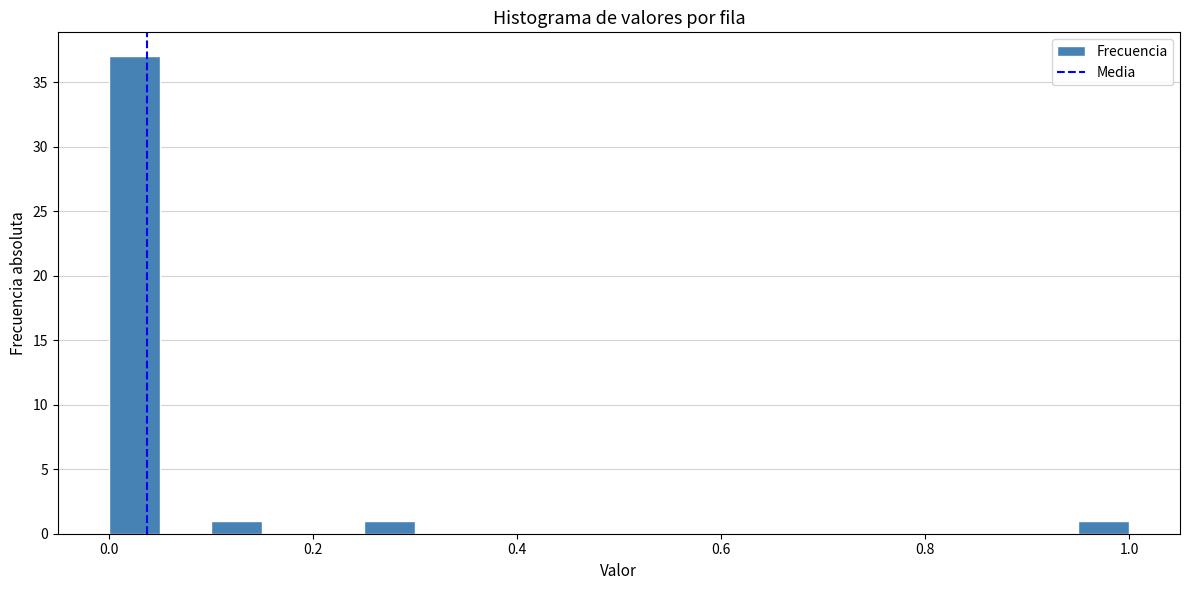

Around what value on the x-axis is the tallest bar? Give the approximate position of its centre, as read against the axis.

0.02